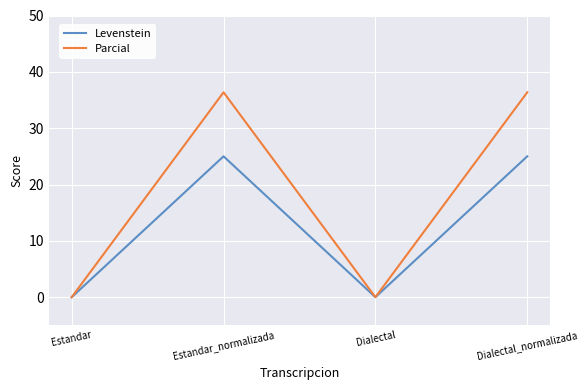

The Levenstein series shows -11.9 at Dialectal. True or false?

False